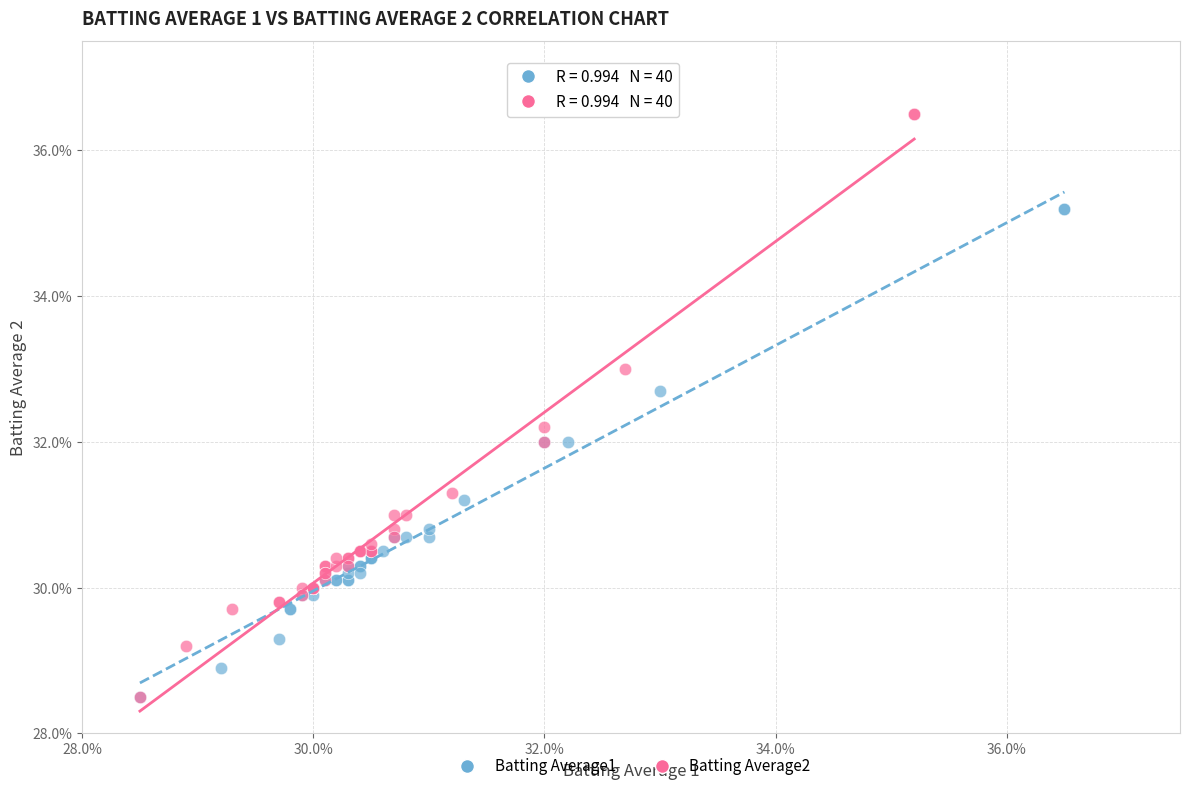

What are all the series names shown in the legend?

Batting Average1, Batting Average2